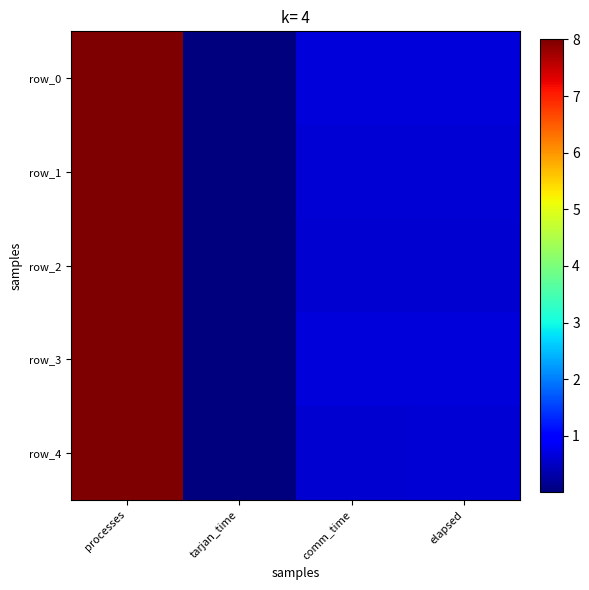

What is the maximum value shown in the chart?

8.0